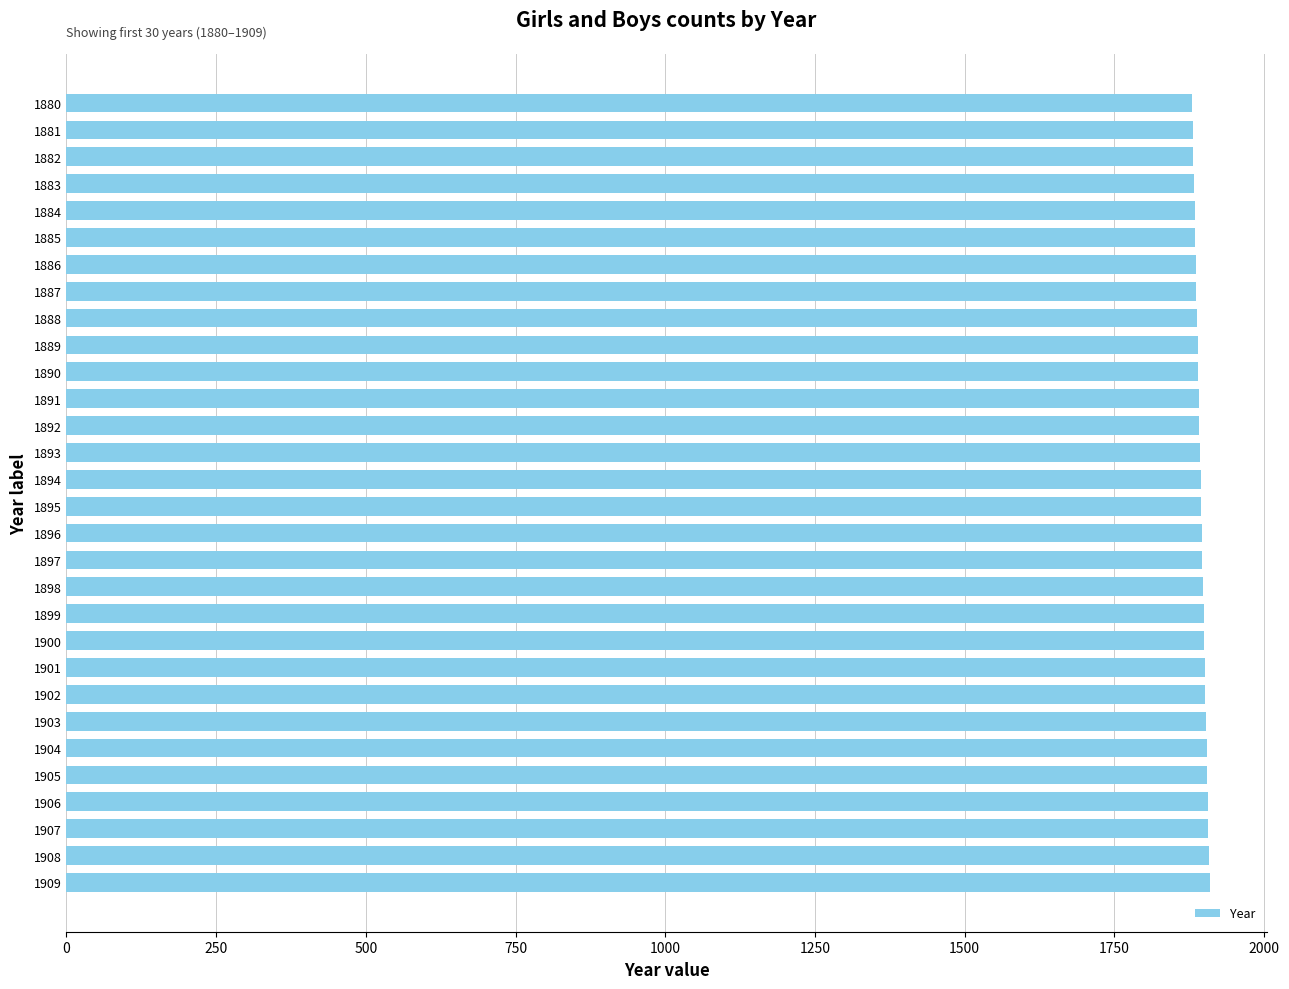

What is the ratio of the value at 1905 to the value at 1902?

1.0